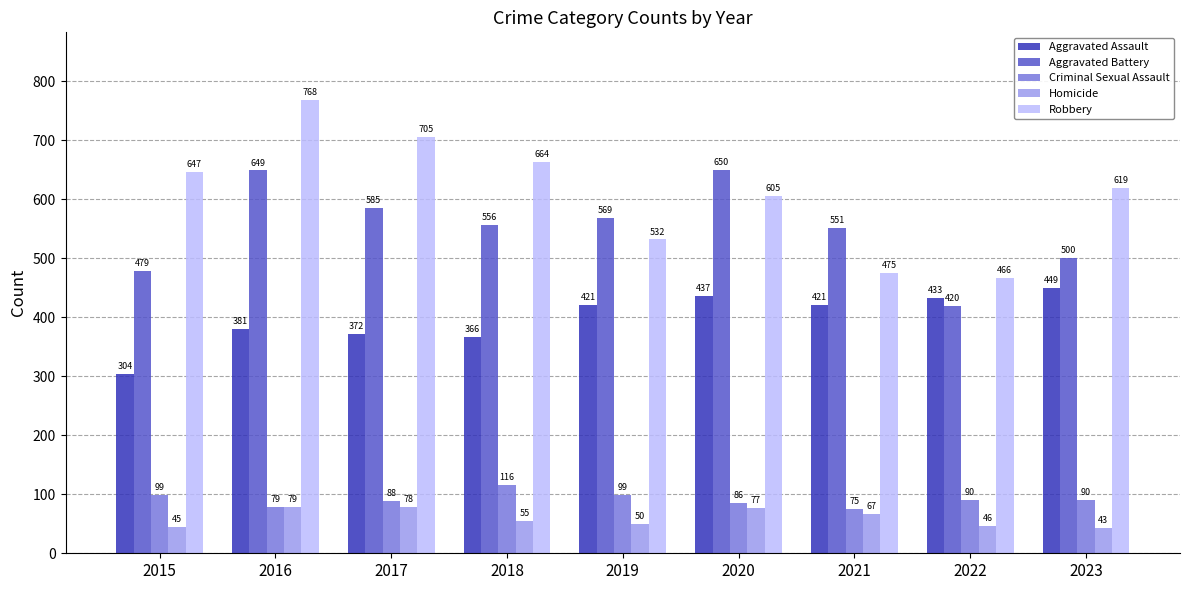

Is the value of Criminal Sexual Assault at 2016 greater than the value of Aggravated Battery at 2017?

No